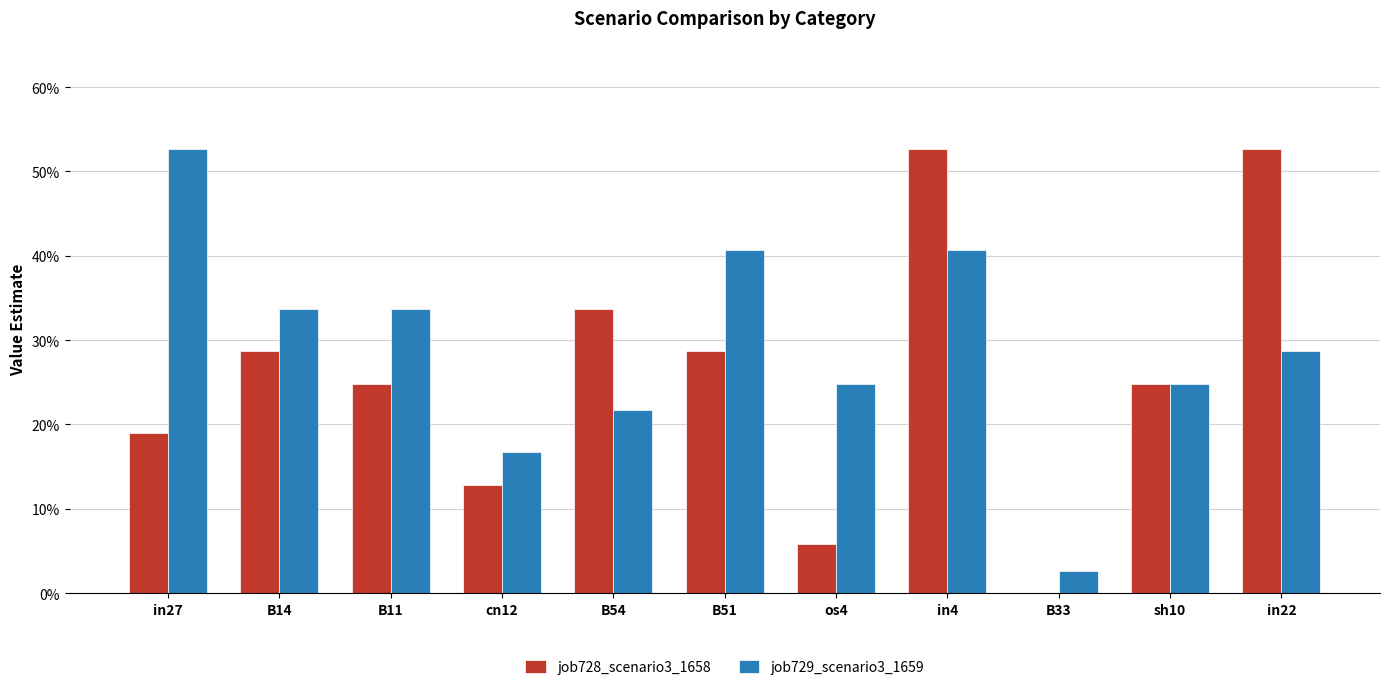

Reading left to right, extract all data points from this chart.

job728_scenario3_1658: 0.2	0.3	0.2	0.1	0.3	0.3	0.1	0.5	0.0	0.2	0.5
job729_scenario3_1659: 0.5	0.3	0.3	0.2	0.2	0.4	0.2	0.4	0.0	0.2	0.3